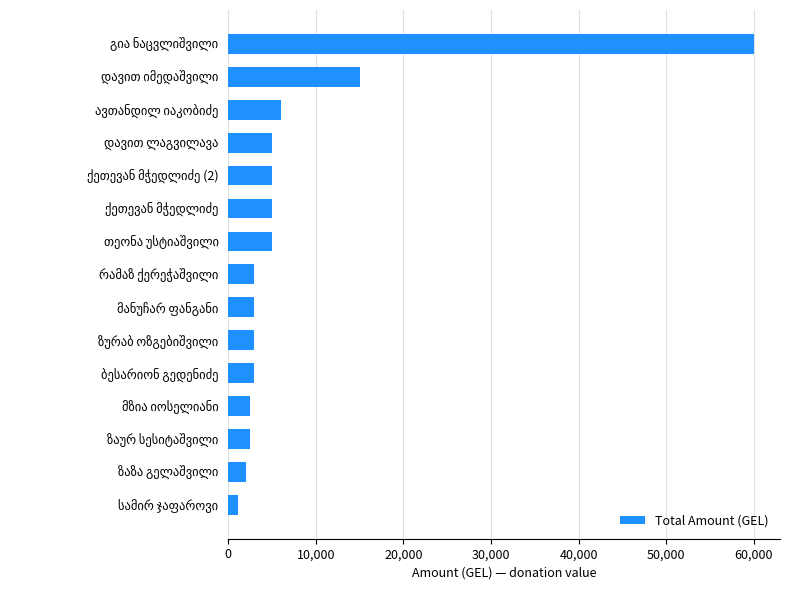

What is the sum of all values?

121110